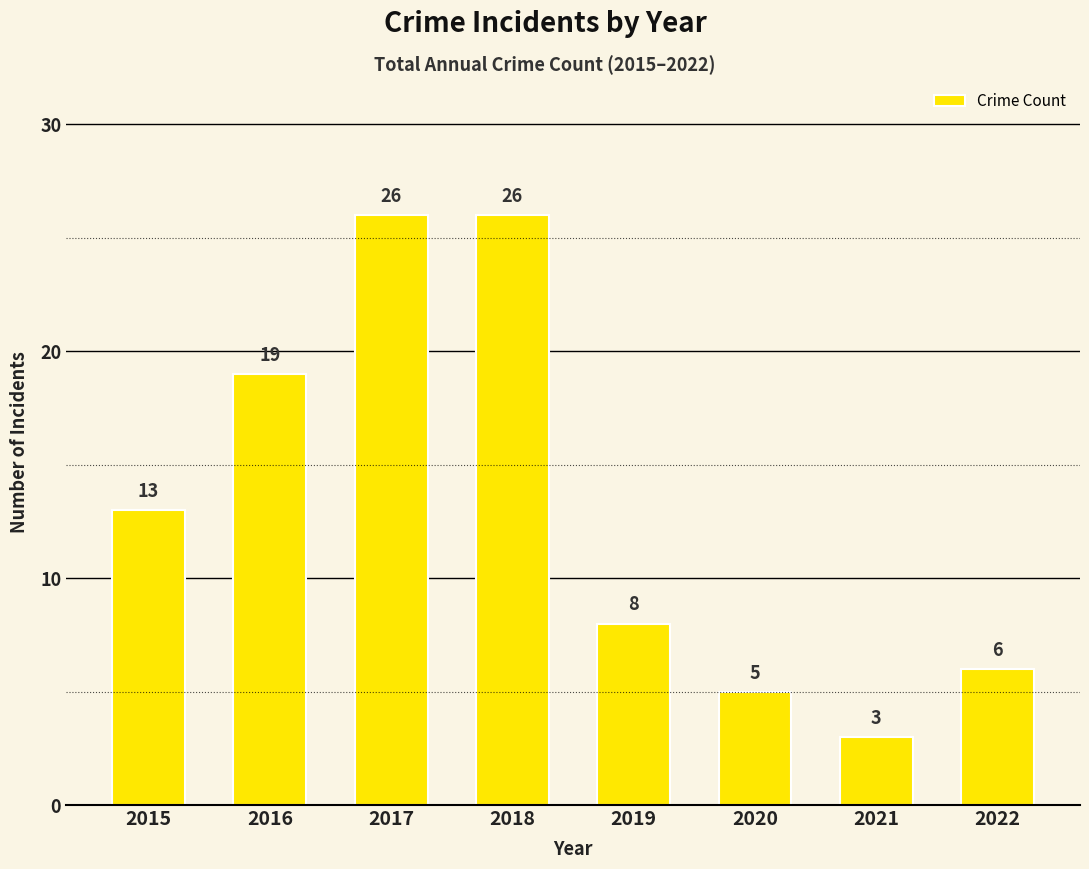

Reading left to right, what are all the values shown in this chart?

13	19	26	26	8	5	3	6